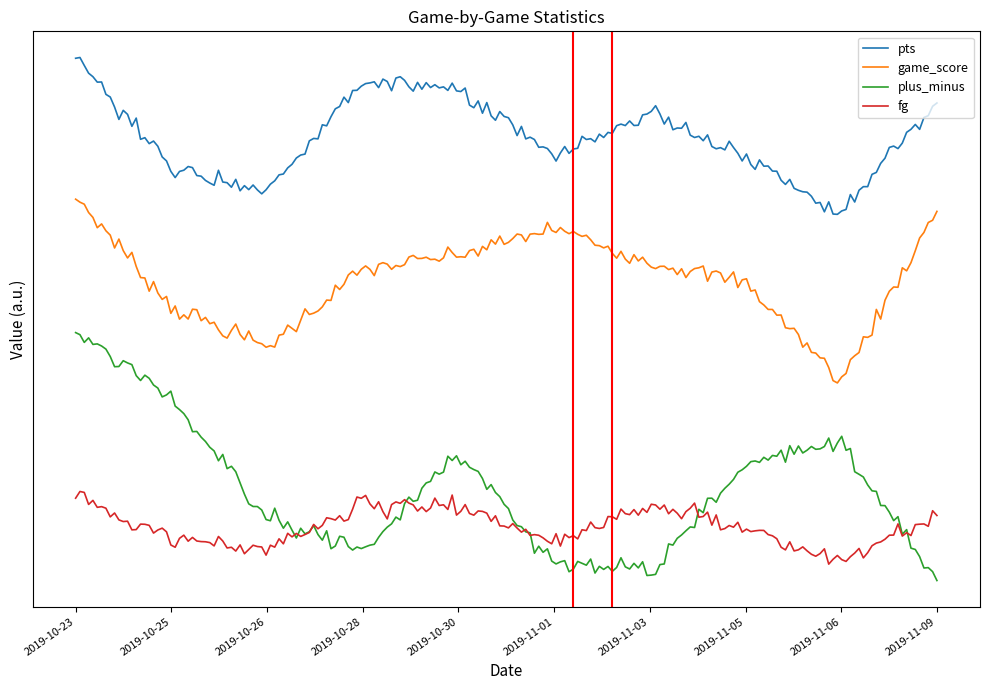

Which series has the largest total across all categories?

pts